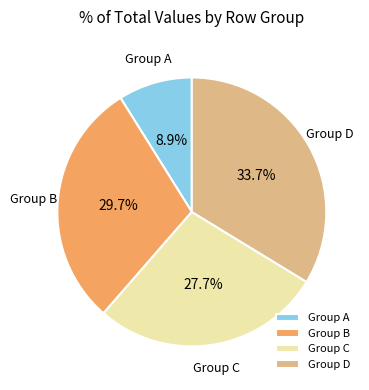

Which slice is the smallest?

Group A